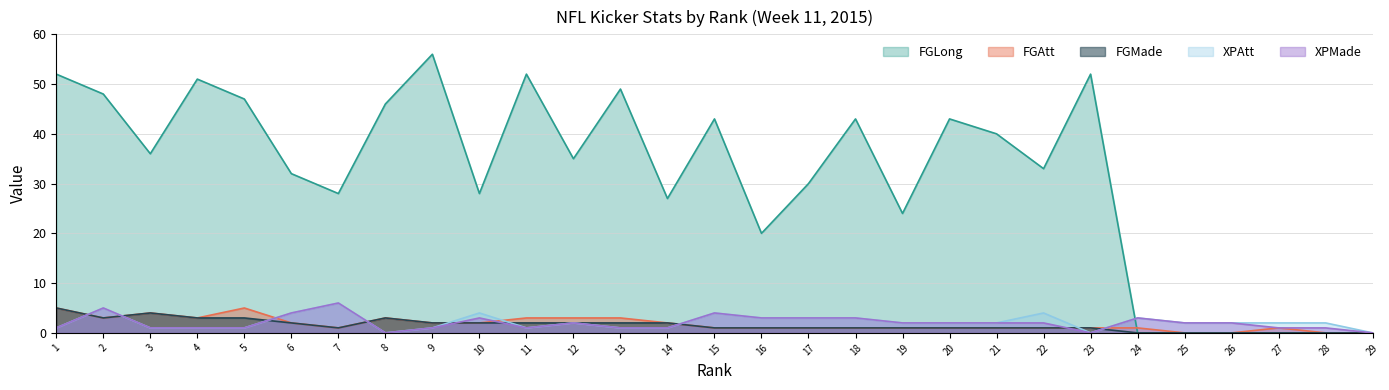

Does the chart have visible grid lines?

Yes